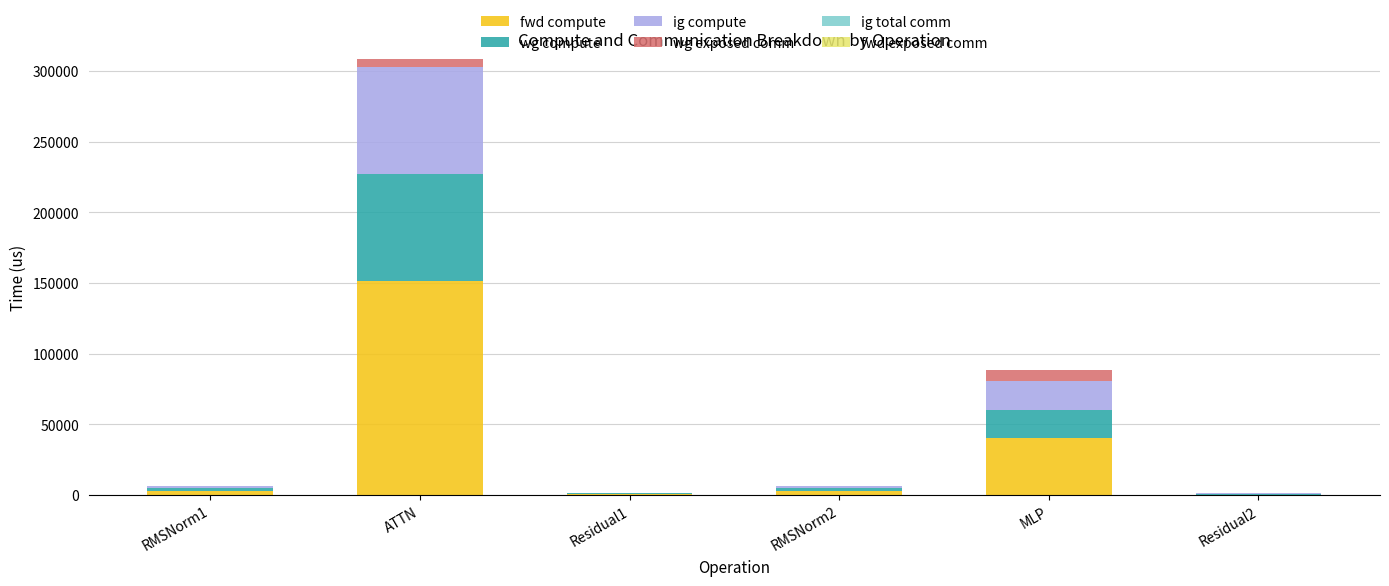

At which category is the sum across all series the highest?

ATTN